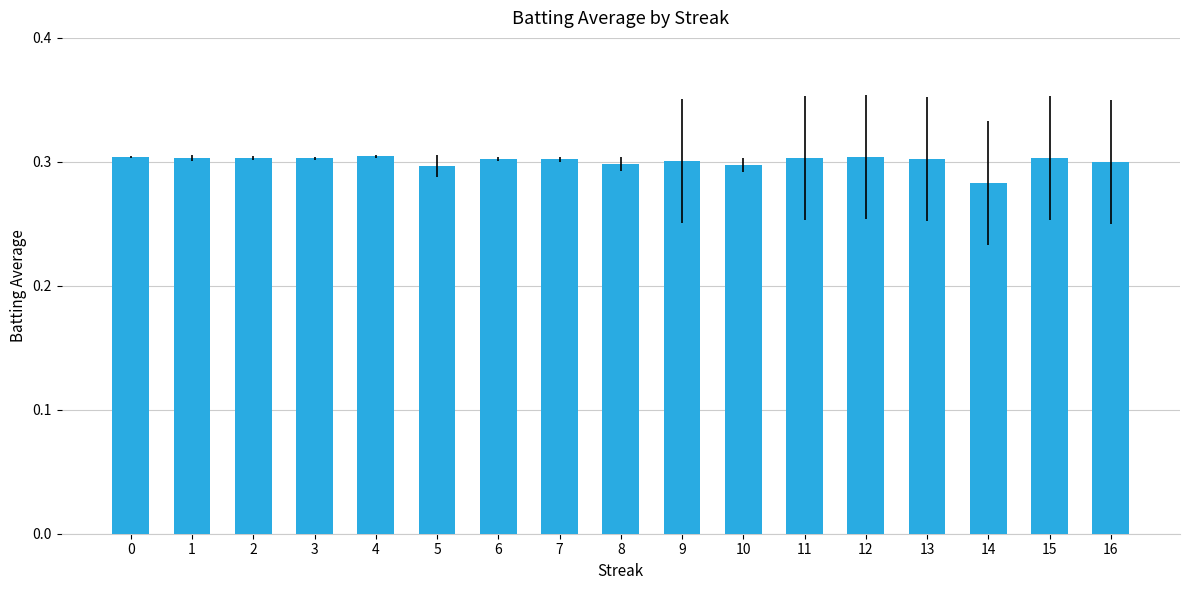

The value at 8 is 0.3. True or false?

True